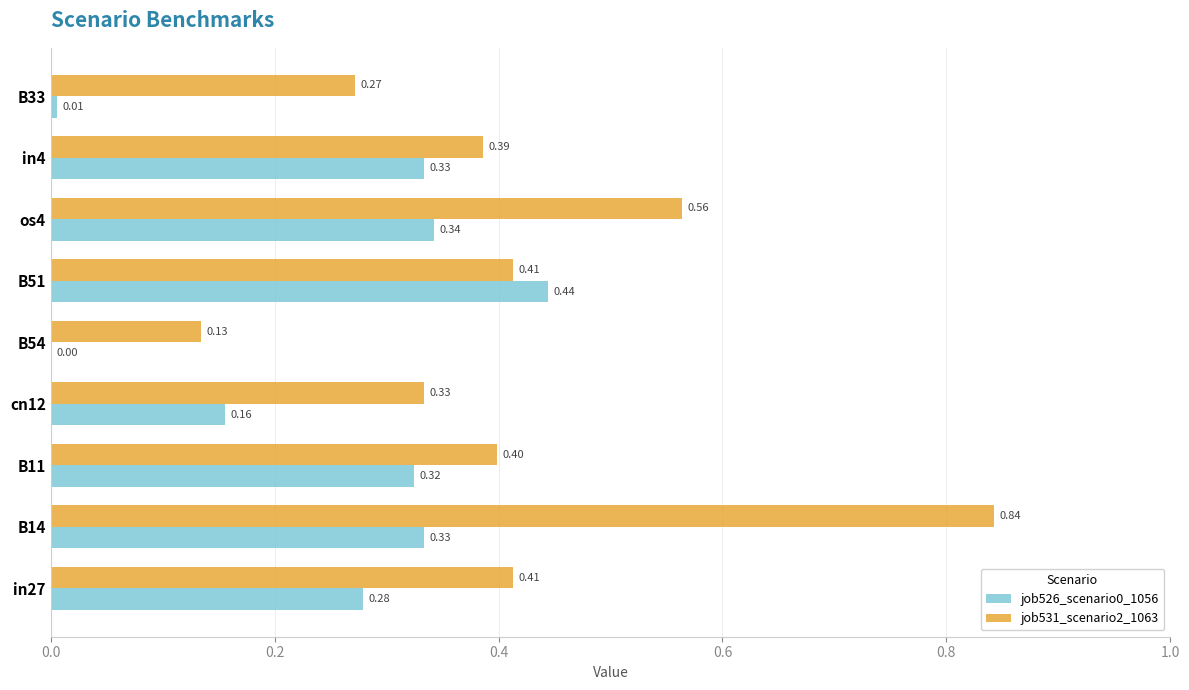

At which category is the sum across all series the highest?

B14